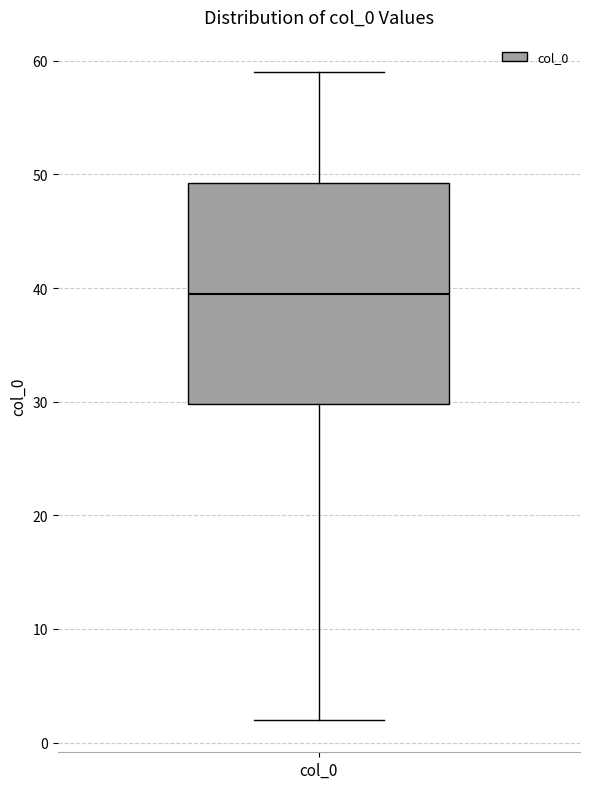

Transcribe this box plot: give where the median line is, the range the box spans, and where the two whiskers end, as read against the y-axis. The values are not printed on the chart, so give them approximately, as read against the axis.

median 40, box 30 to 49, whiskers 2 to 59